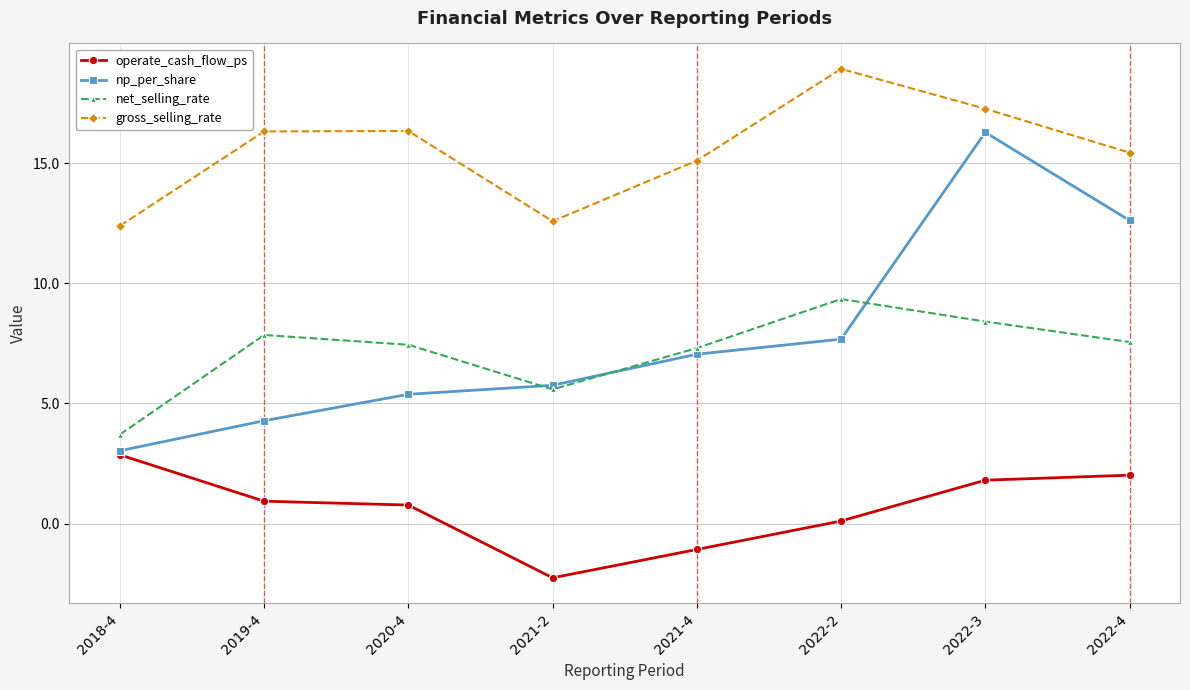

Where does the operate_cash_flow_ps series first go above 0?

2018-4